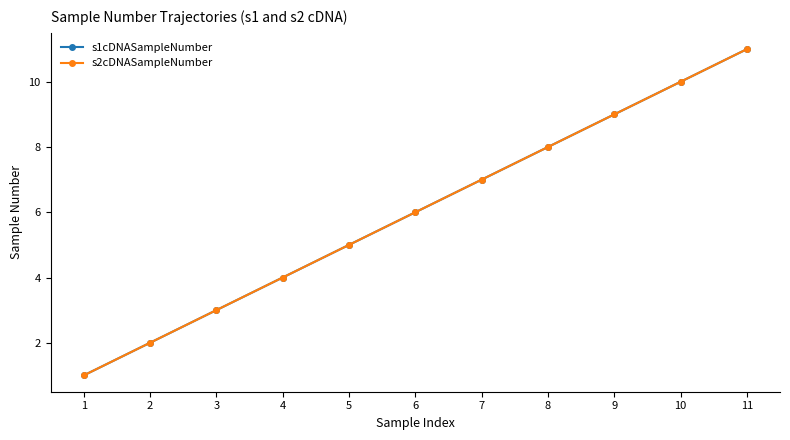

Is this an area chart (filled region under the line)?

No